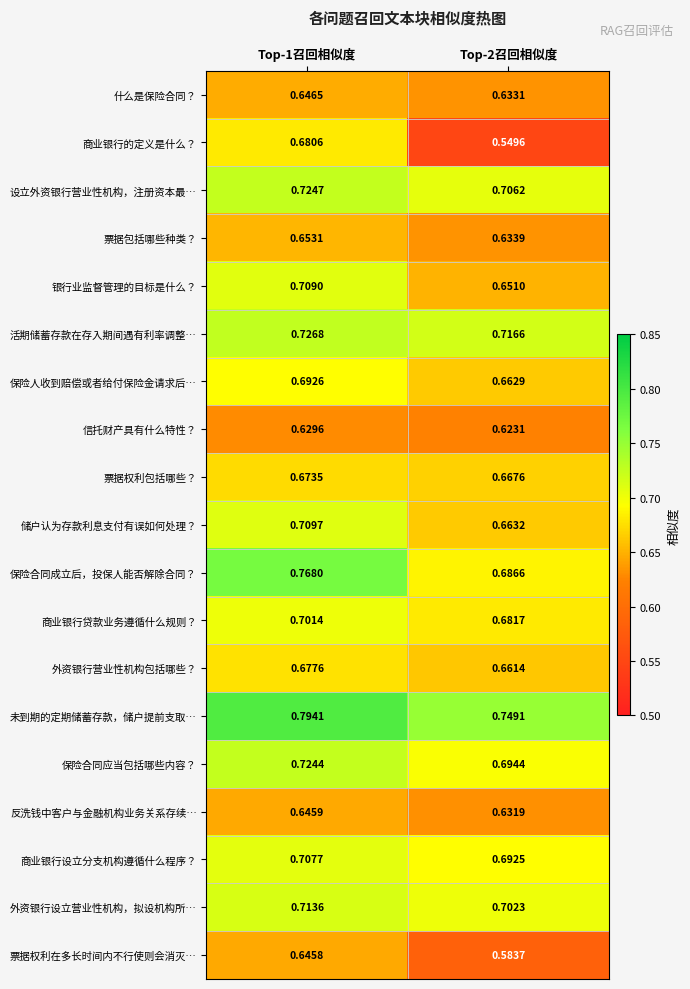

What is the difference between the highest and lowest values at Top-1召回相似度?

0.2